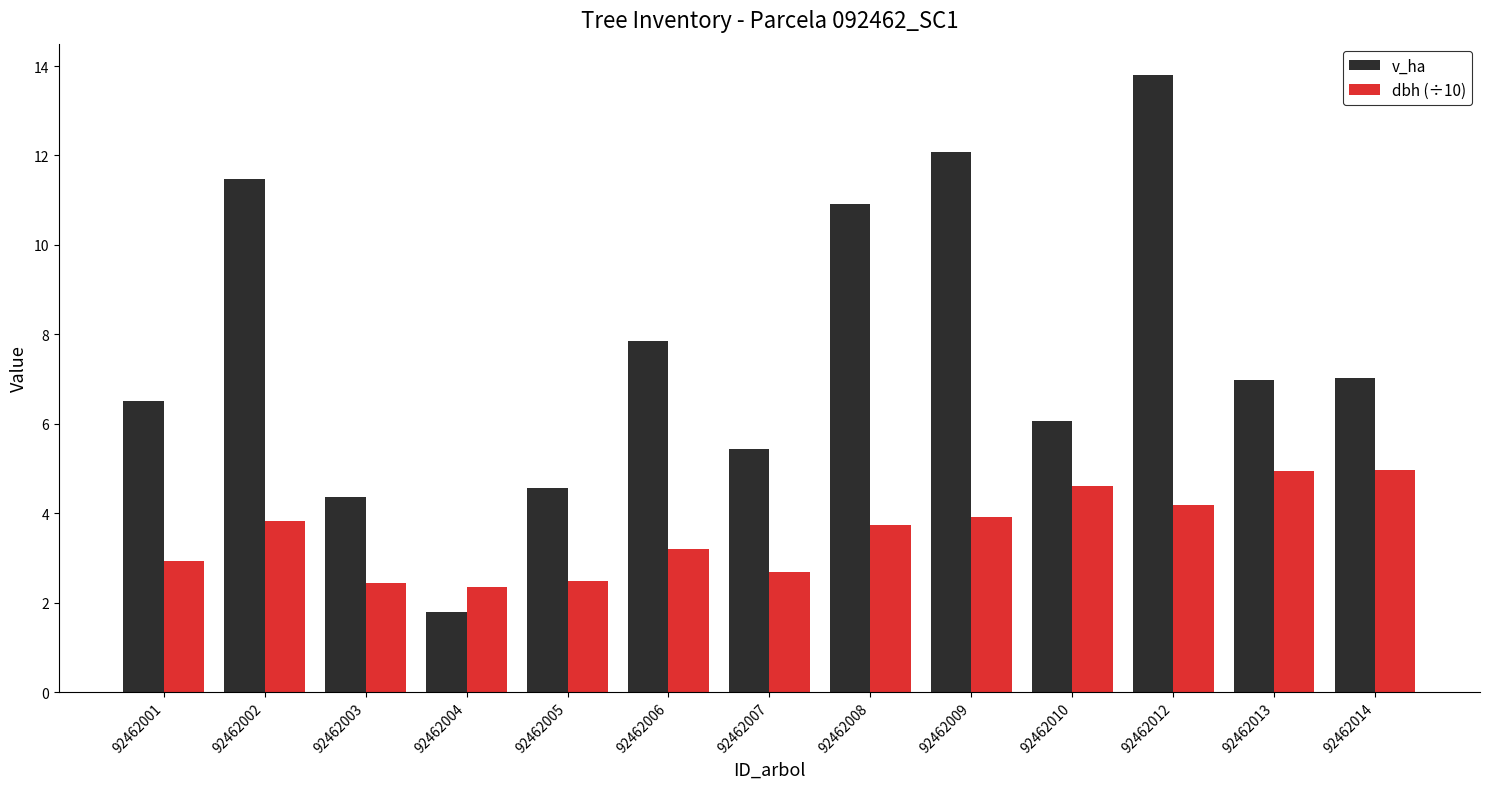

What is the sum of all dbh (÷10) values?

46.3